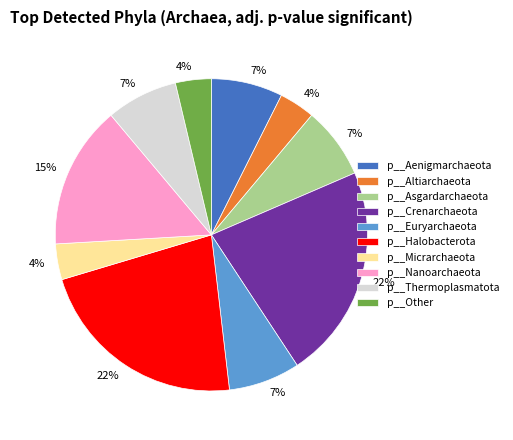

True or false: p__Halobacterota accounts for 22% of the total.

True